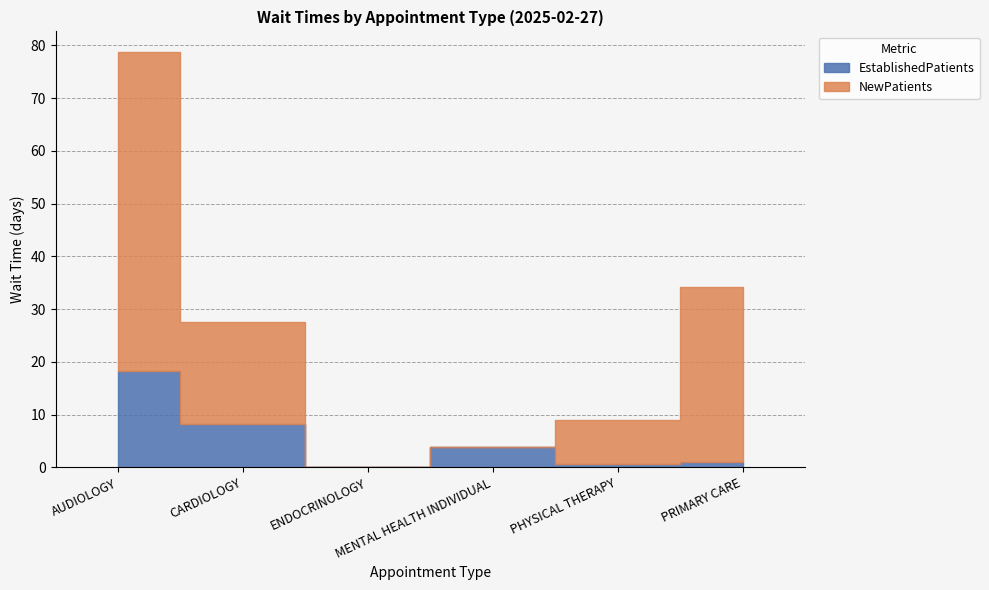

What is the total value across all series at PRIMARY CARE?

34.1